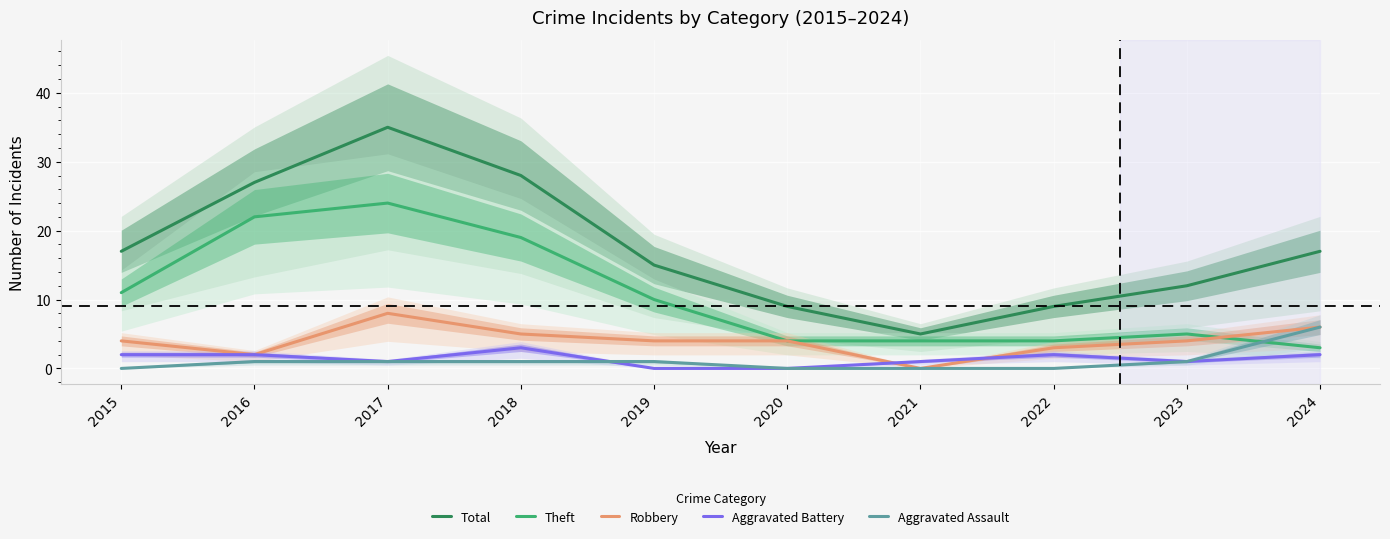

True or false: Total has a value of 12 at 2023.

True